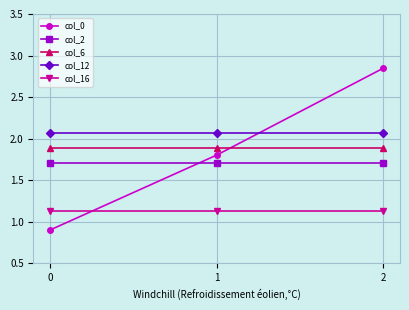

Which series has the widest spread of values?

col_0